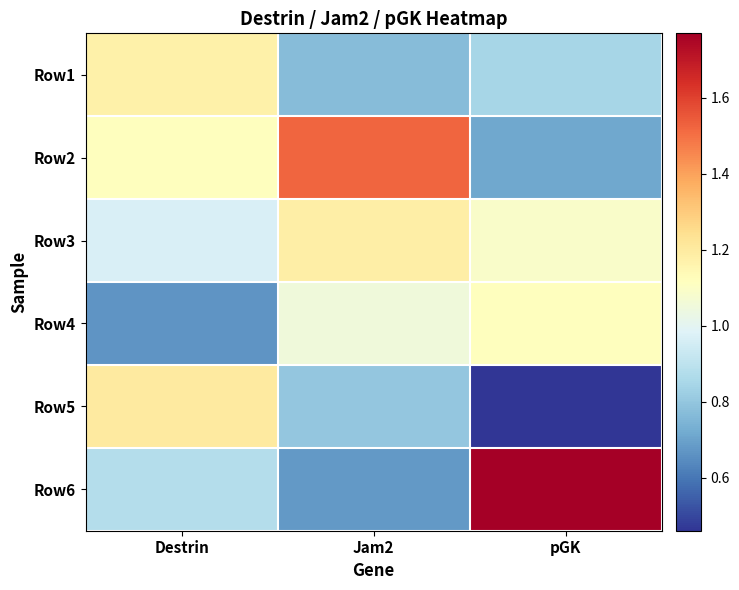

How many distinct data groups are displayed?

6